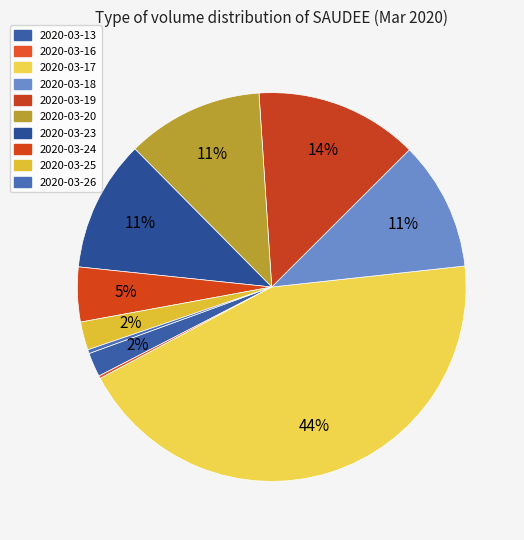

Rank the categories by value from lowest to highest.

2020-03-16, 2020-03-26, 2020-03-13, 2020-03-25, 2020-03-24, 2020-03-18, 2020-03-23, 2020-03-20, 2020-03-19, 2020-03-17